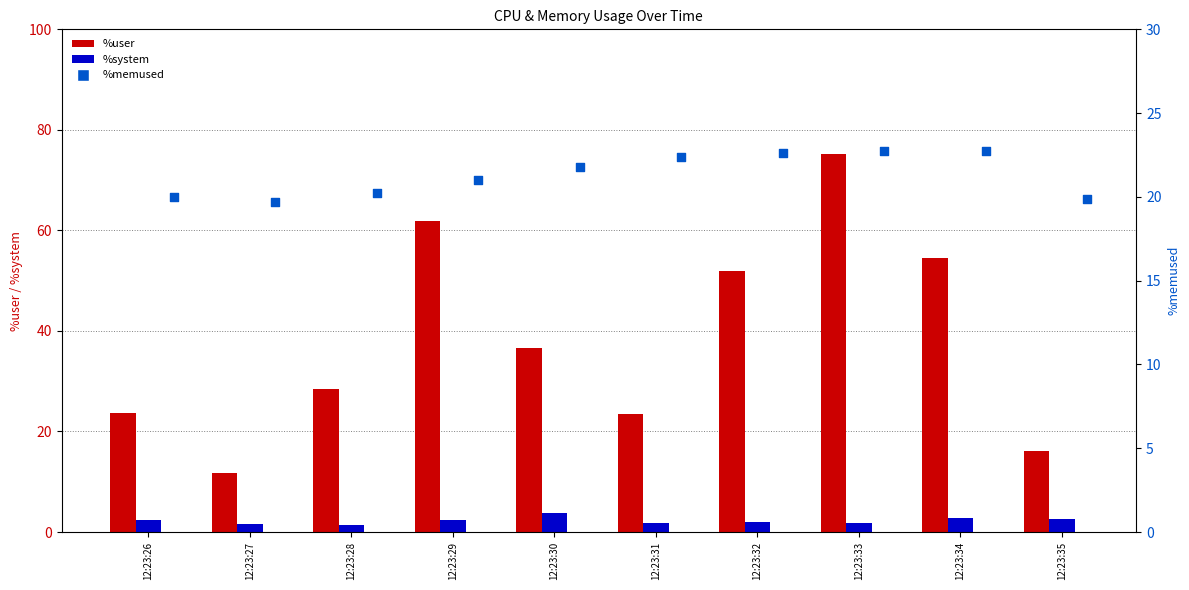

What are all the series names shown in the legend?

%user, %system, %memused